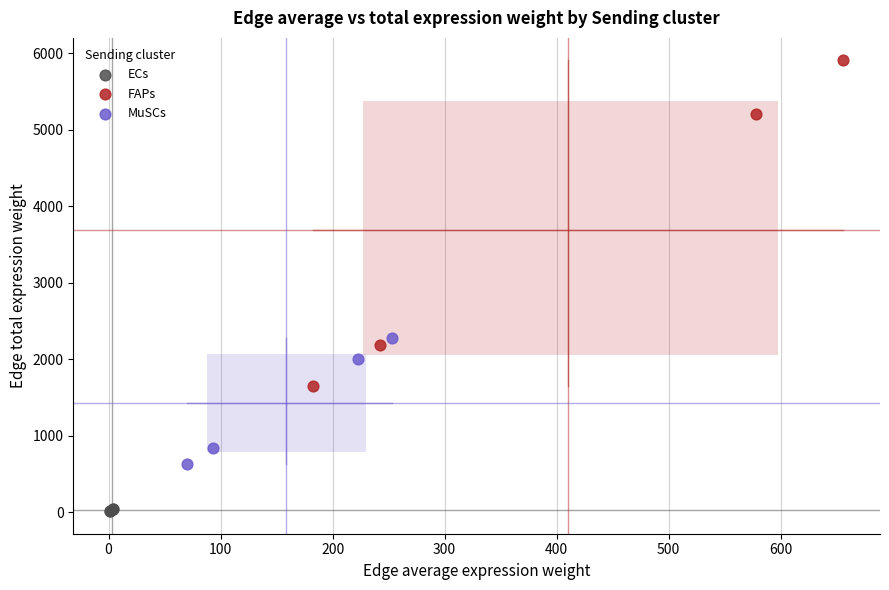

Which series contains the highest Y value?

FAPs